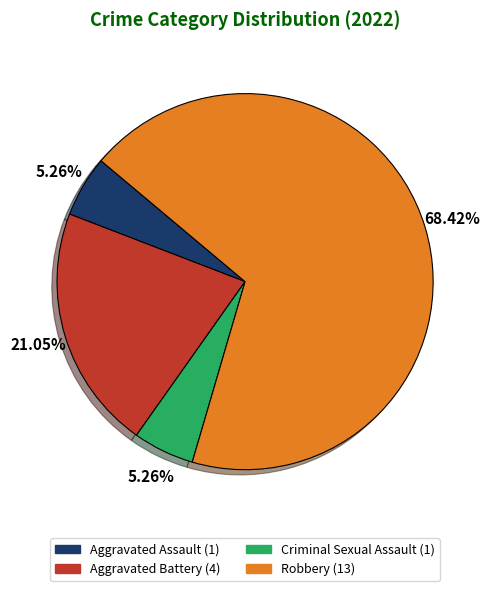

Combined, what portion of the pie is Robbery and Aggravated Battery?

89.5%